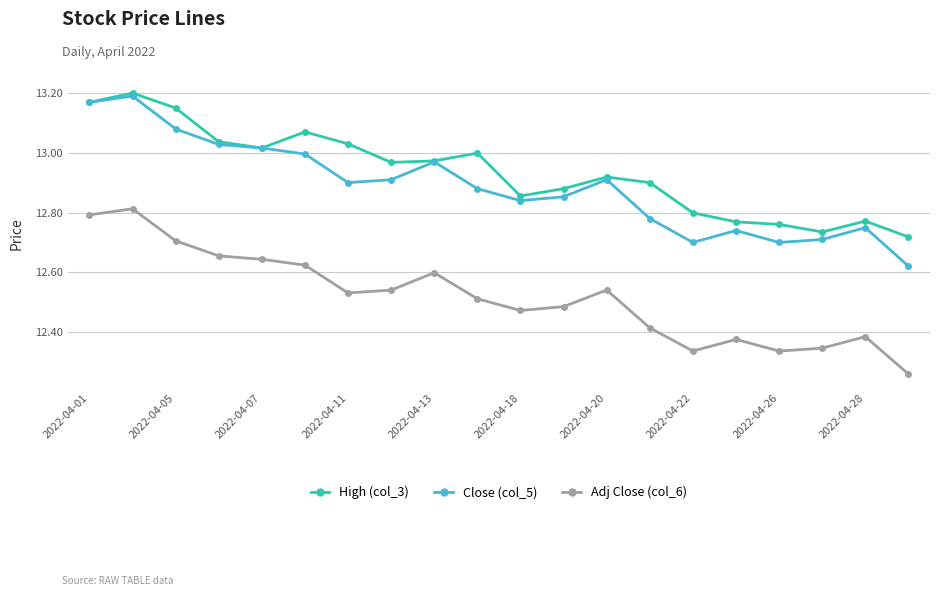

True or false: High (col_3) has more than 2 points higher than both neighbors.

True